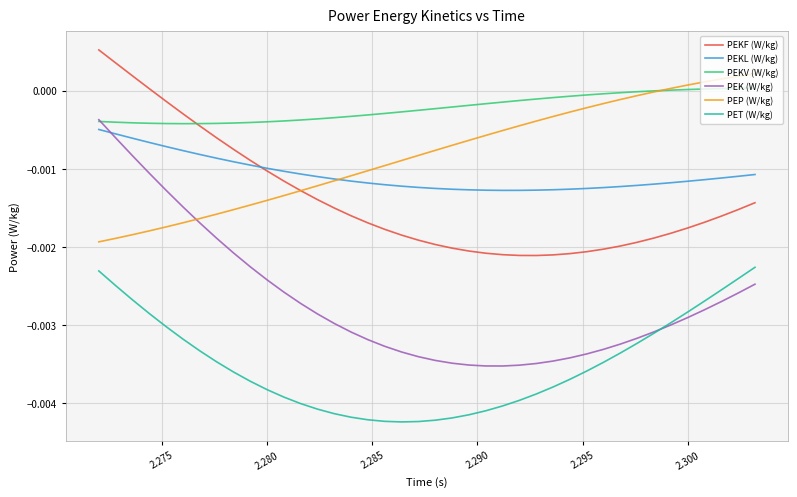

List the series in order of their peak value, highest first.

PEKF (W/kg), PEP (W/kg), PEKV (W/kg), PEK (W/kg), PEKL (W/kg), PET (W/kg)